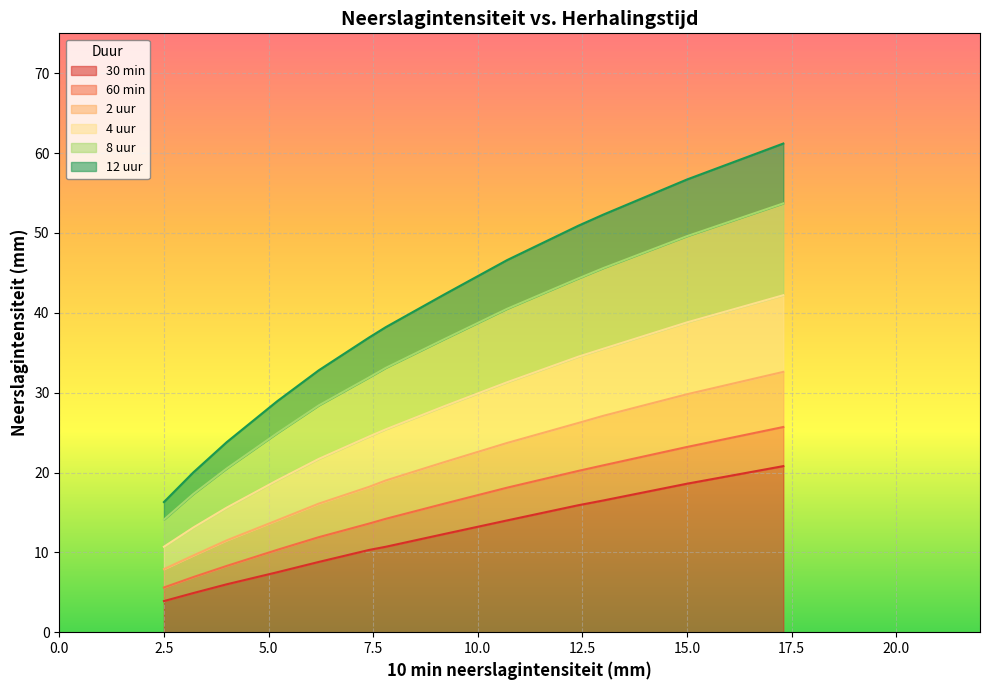

What is the value of the 2 uur point at the 2nd from the left?

9.6